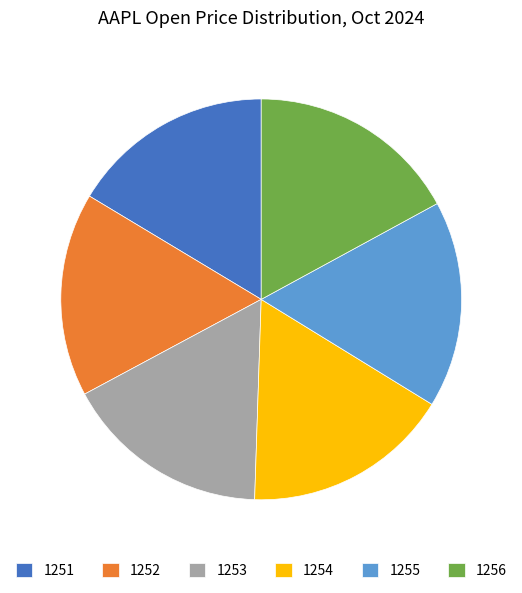

Is 1252 the majority of the pie?

No